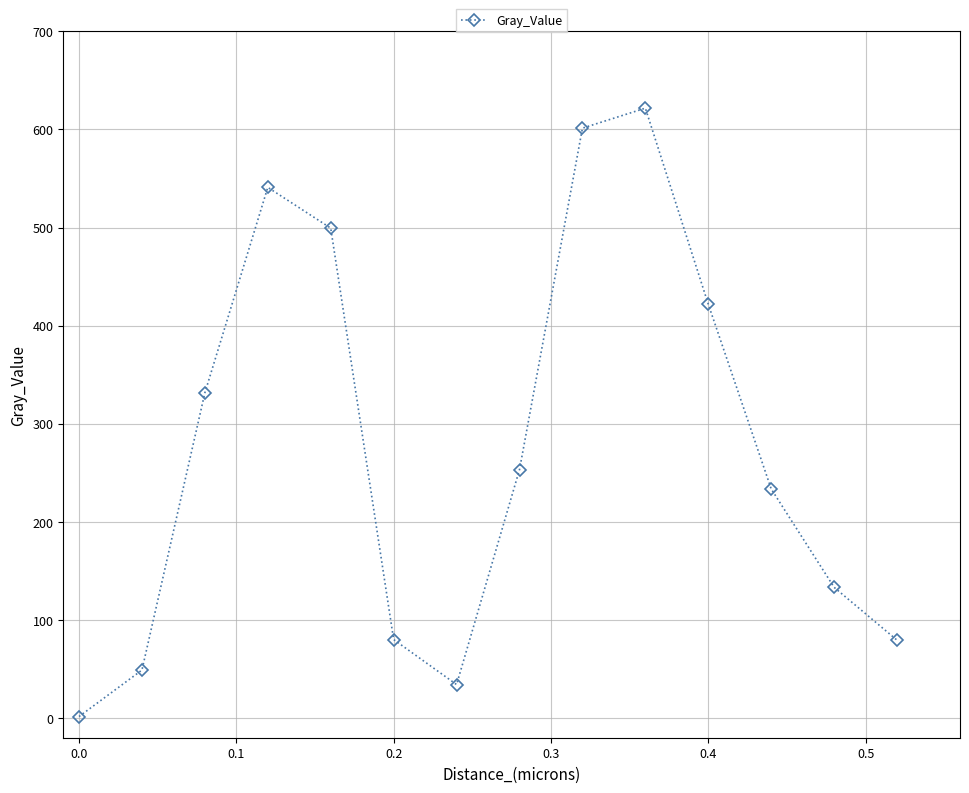

What is the difference between the maximum and minimum values?

620.1